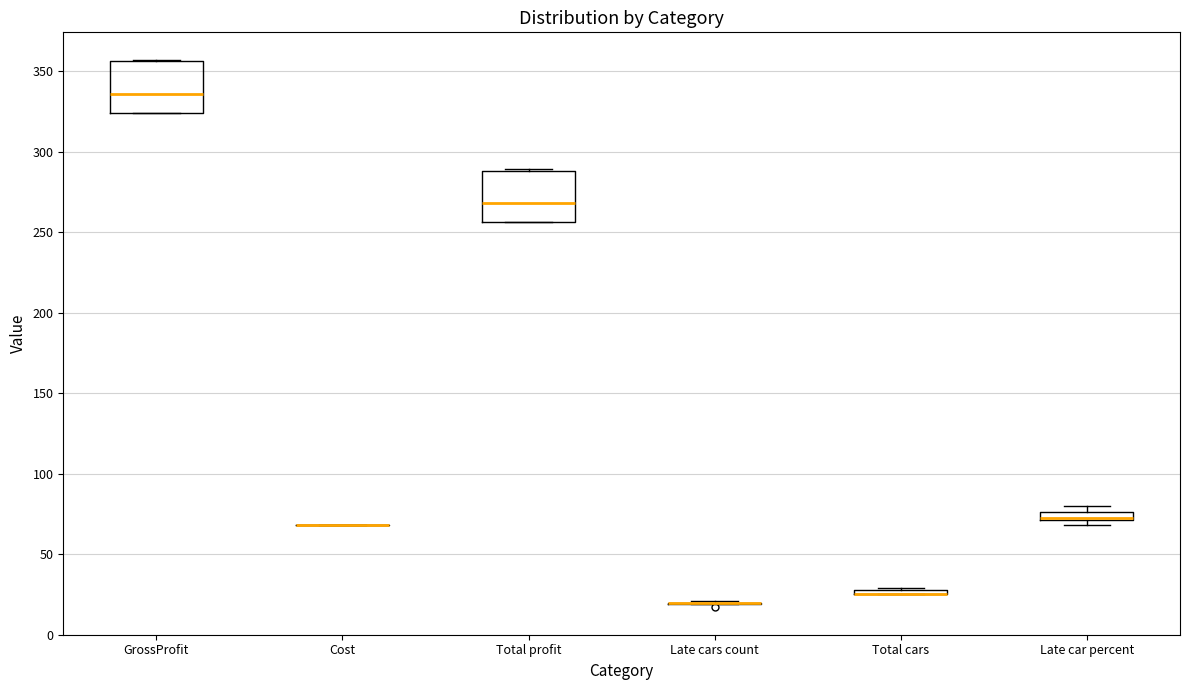

Where is the lower edge of the box for Late car percent on the y-axis? The values are not printed on the chart, so give them approximately, as read against the axis.

70